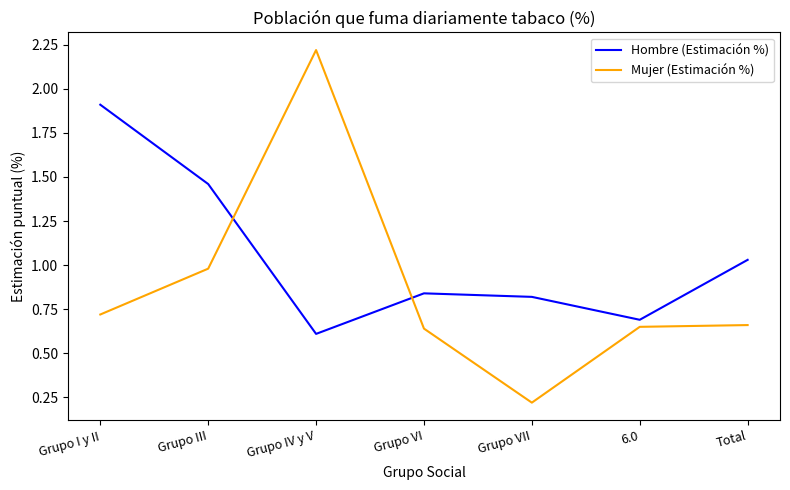

Rank the series at Grupo I y II from lowest to highest value.

Mujer (Estimación %), Hombre (Estimación %)